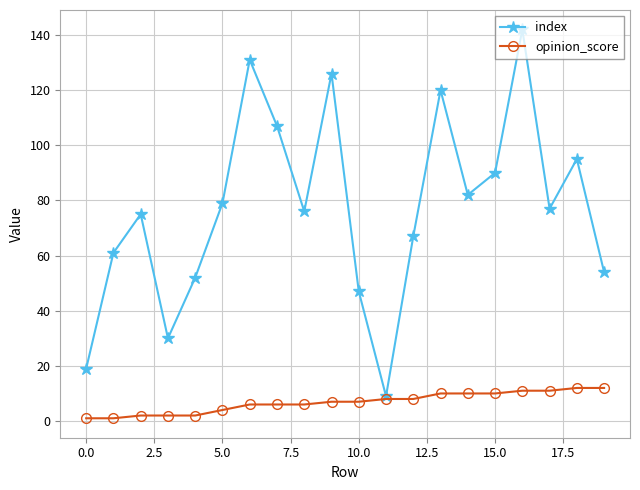

What is the lowest value of the index series?

9